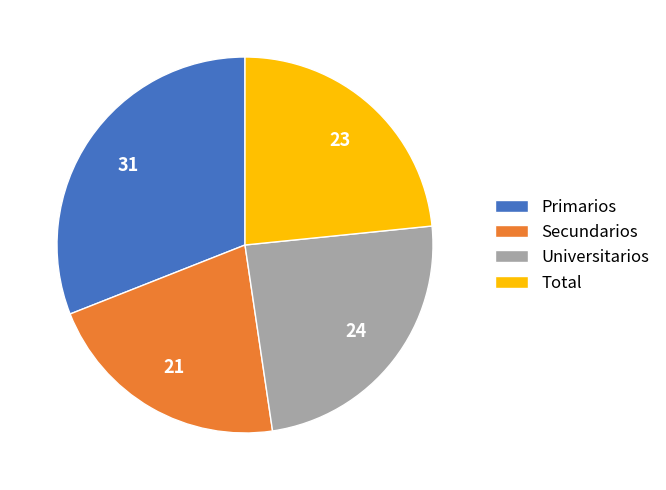

Between Primarios and Total, which is larger?

Primarios